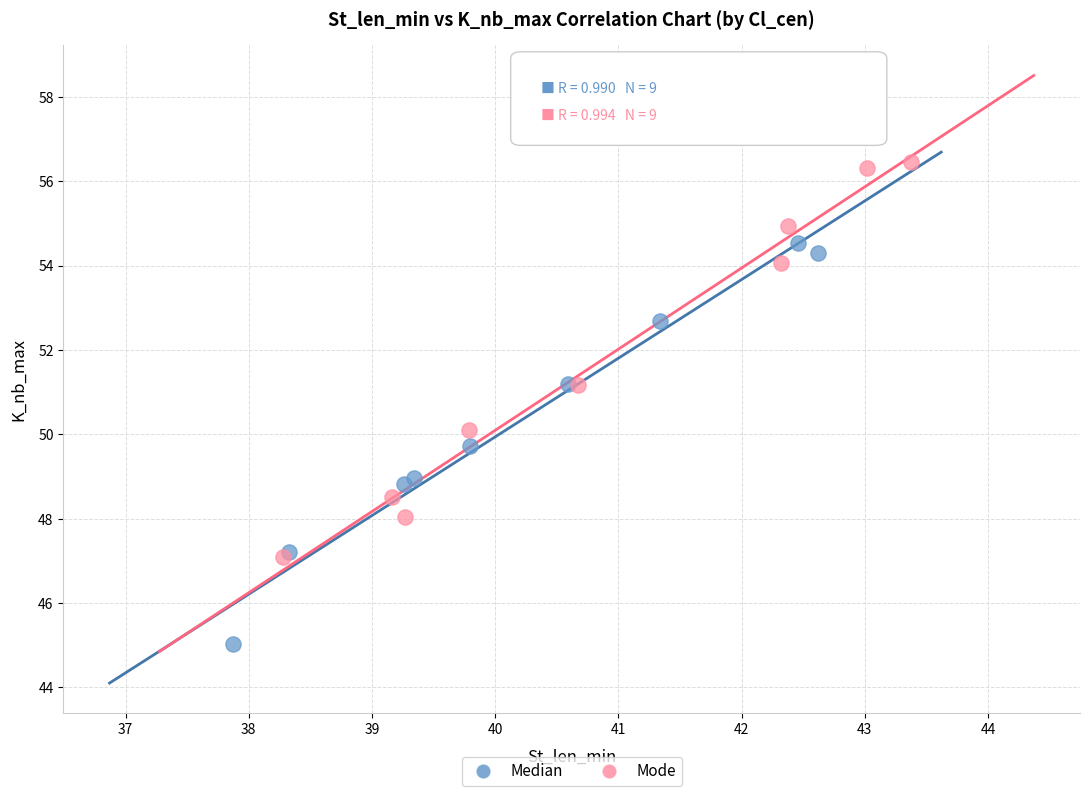

Which series has the widest spread of Y values?

Median